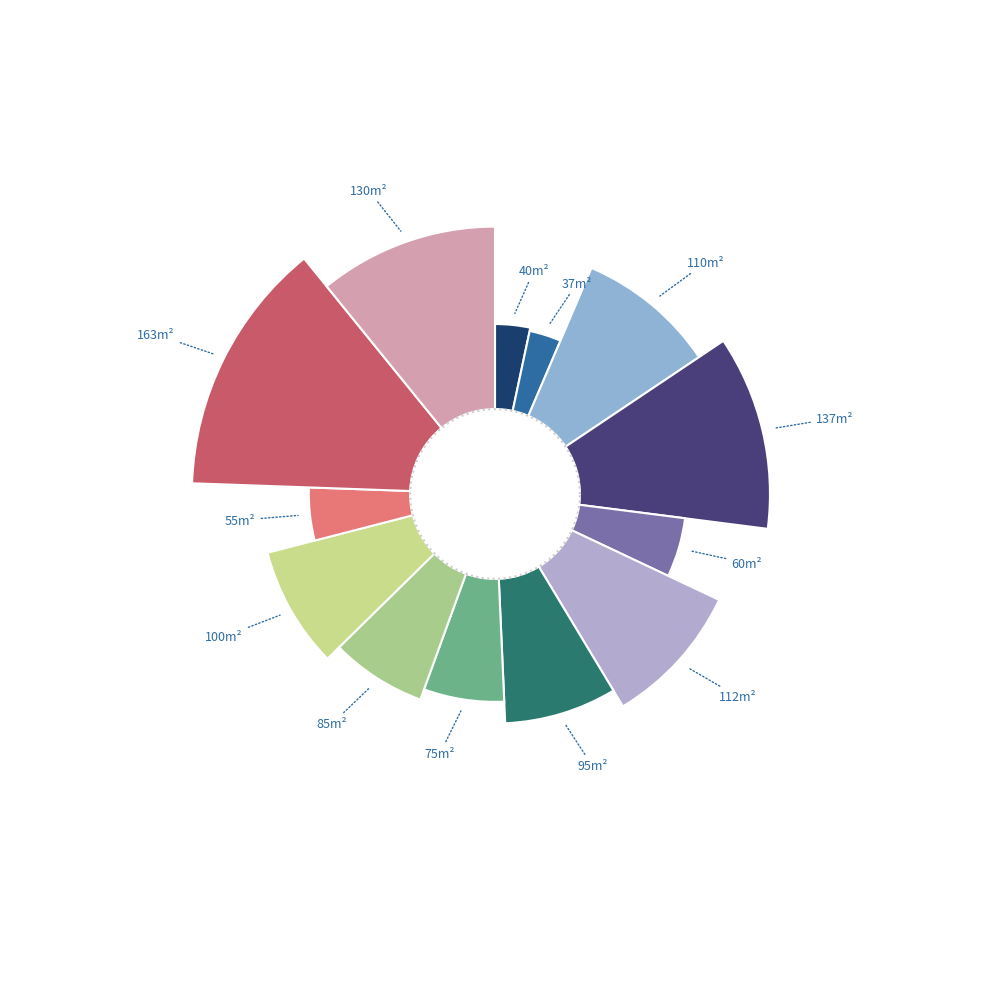

Does 750 € account for over 50% of the chart?

No